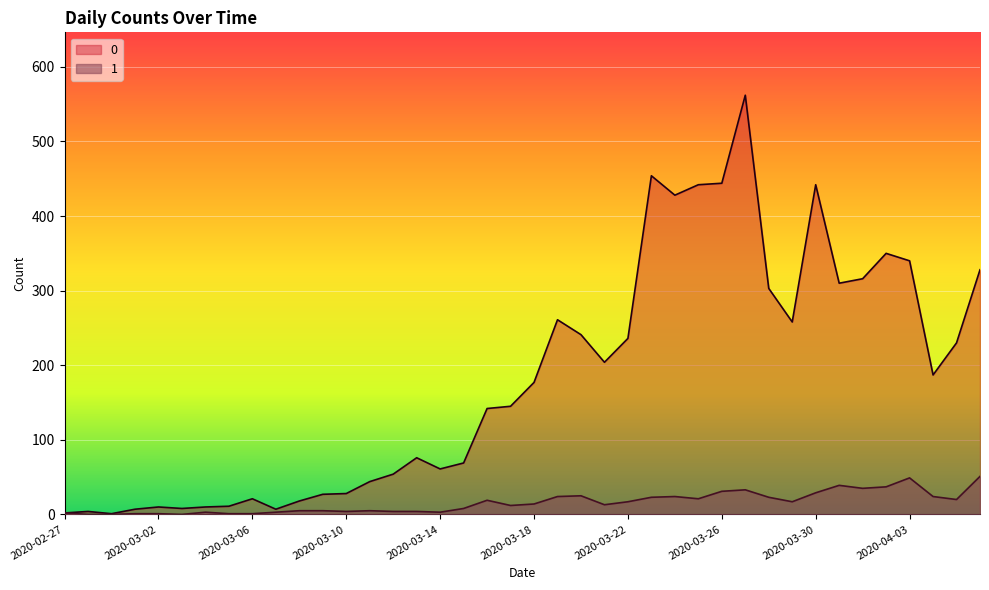

What is the sum of the 1 values at 2020-03-10 and 2020-03-09?

9